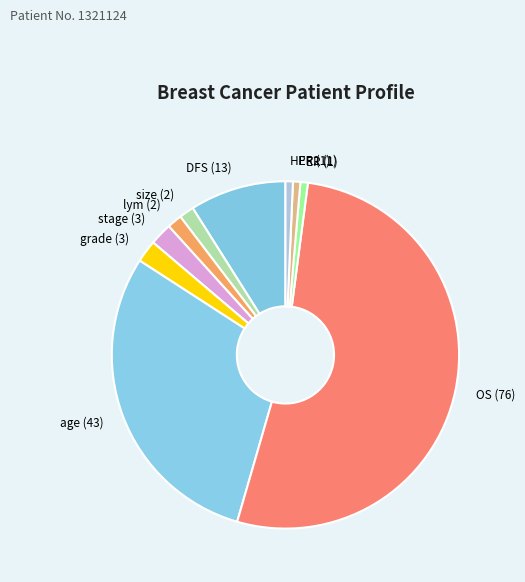

Does any single category account for the majority?

Yes